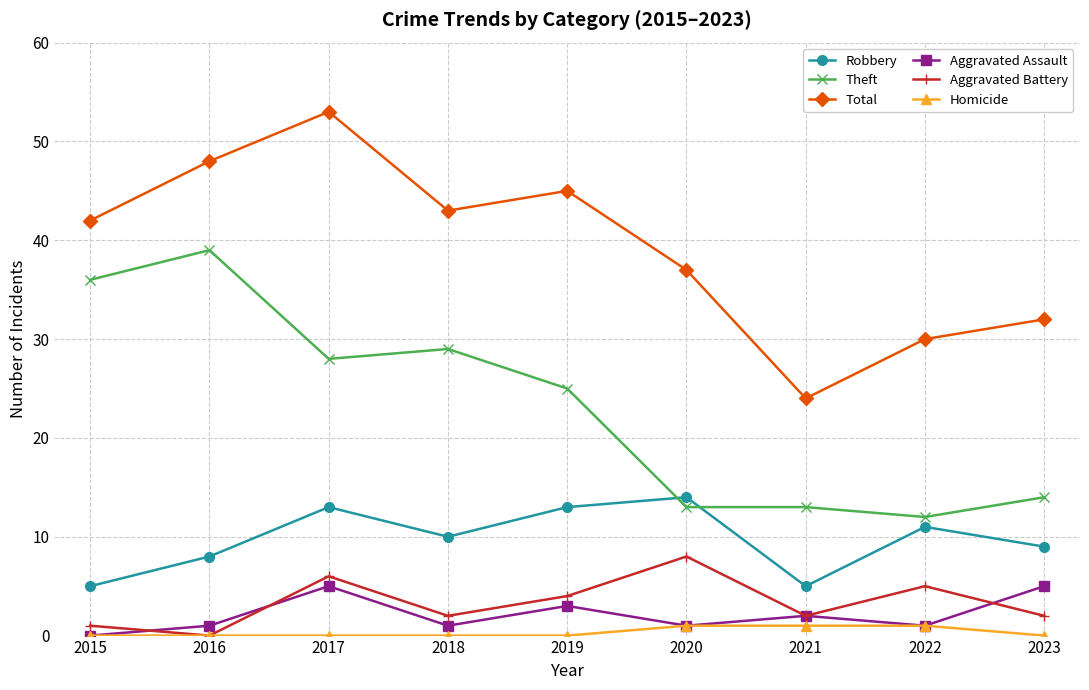

True or false: Aggravated Assault and Theft intersect in this chart.

False